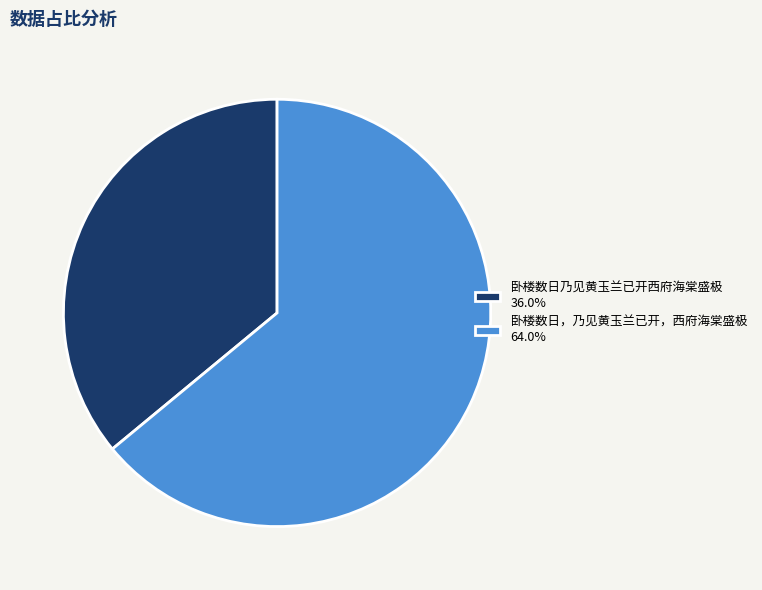

How many segments does this pie chart have?

2